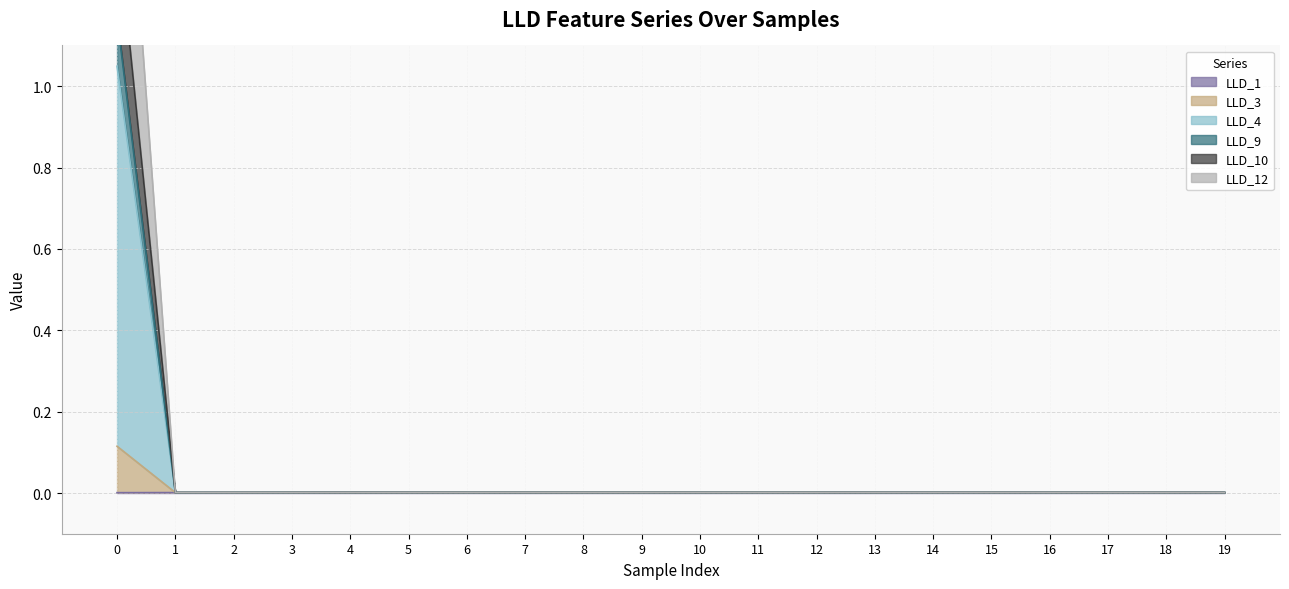

The LLD_12 series shows 0.0 at 19. True or false?

False